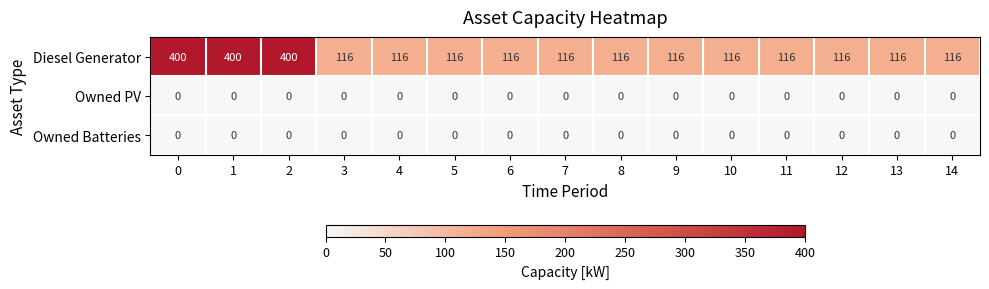

Count the number of categories in the chart.

15